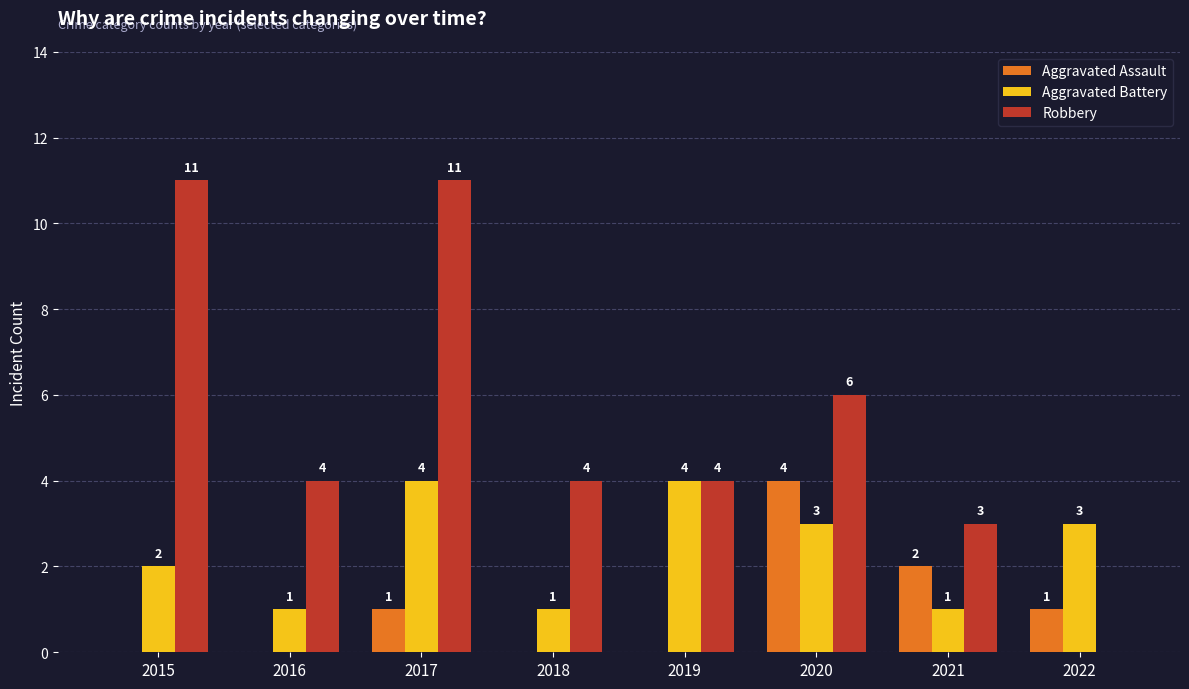

How many Aggravated Battery values are between 1 and 4?

8